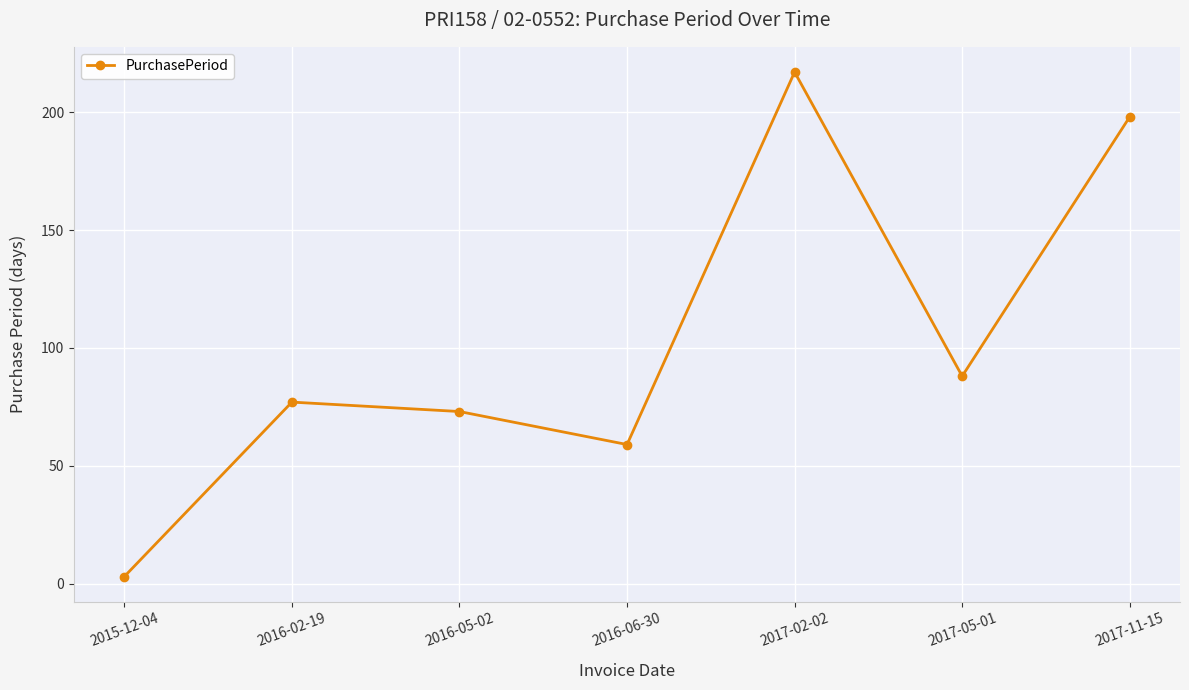

Reading right to left, transcribe all the data shown in this chart.

2017-11-15=198	2017-05-01=88	2017-02-02=217	2016-06-30=59	2016-05-02=73	2016-02-19=77	2015-12-04=3